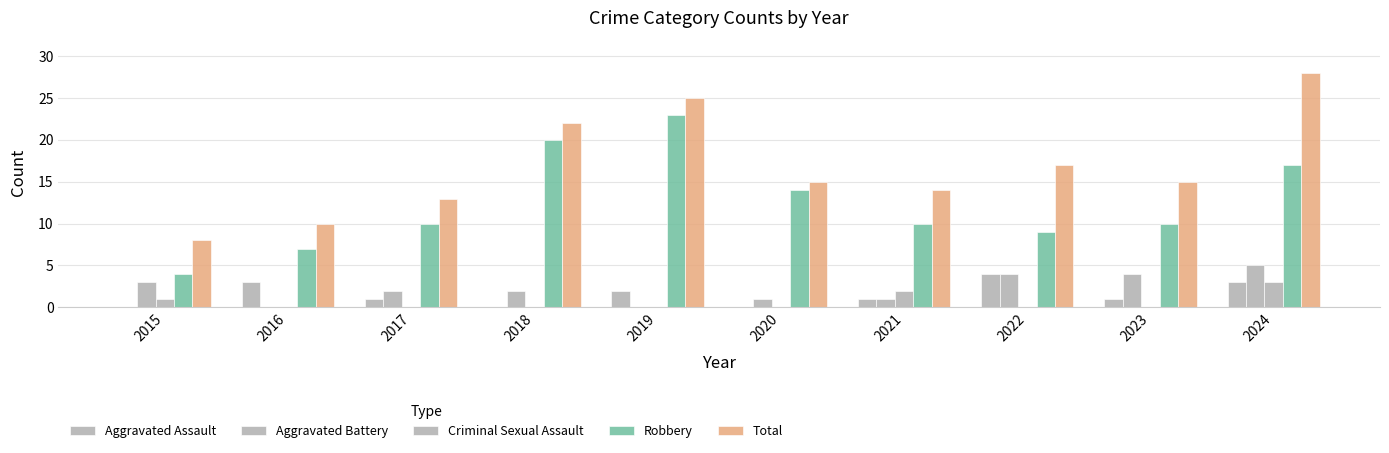

True or false: Criminal Sexual Assault has a value of 0 at 2023.

True